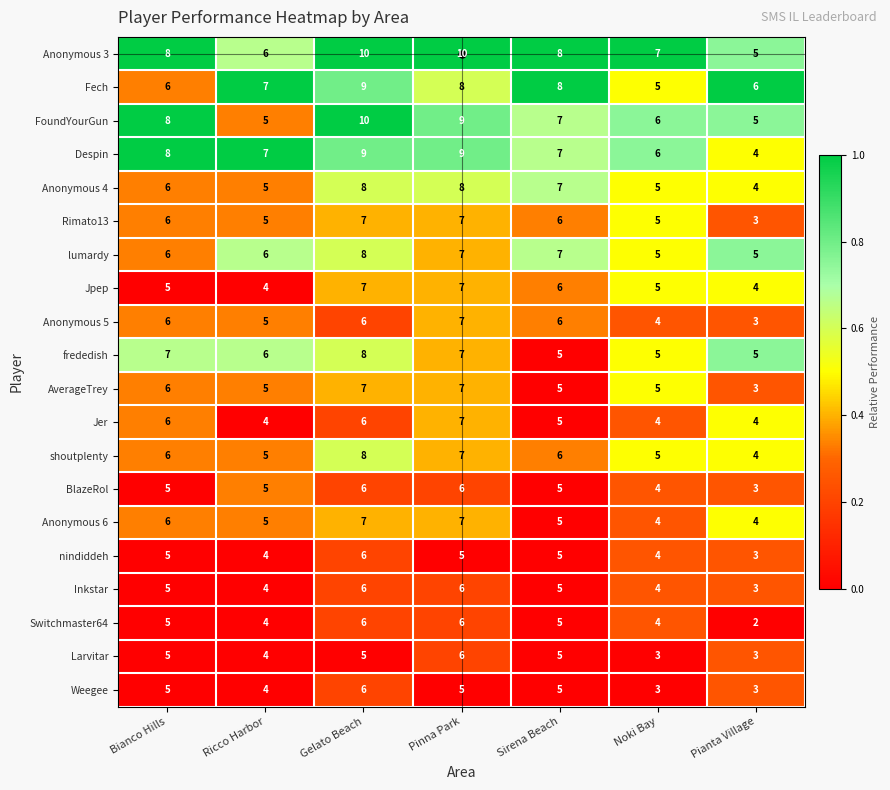

True or false: BlazeRol has a value of 5 at Sirena Beach.

True